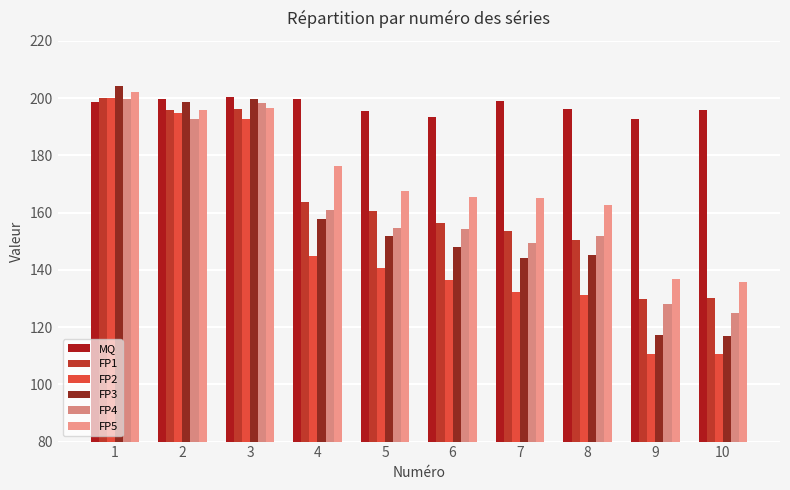

Rank the series by their maximum value, from lowest to highest.

FP4, FP1, FP2, MQ, FP5, FP3